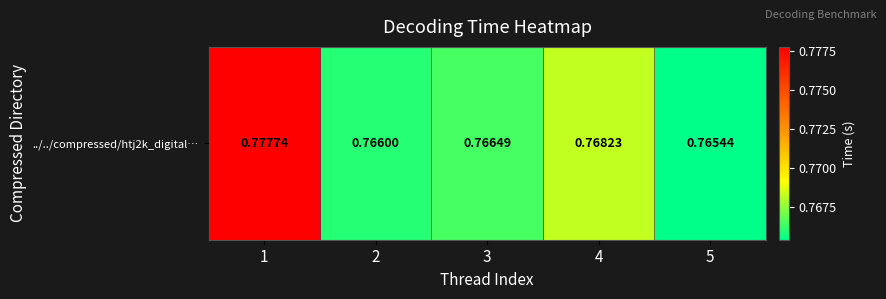

What value does the data have at 4?

0.8